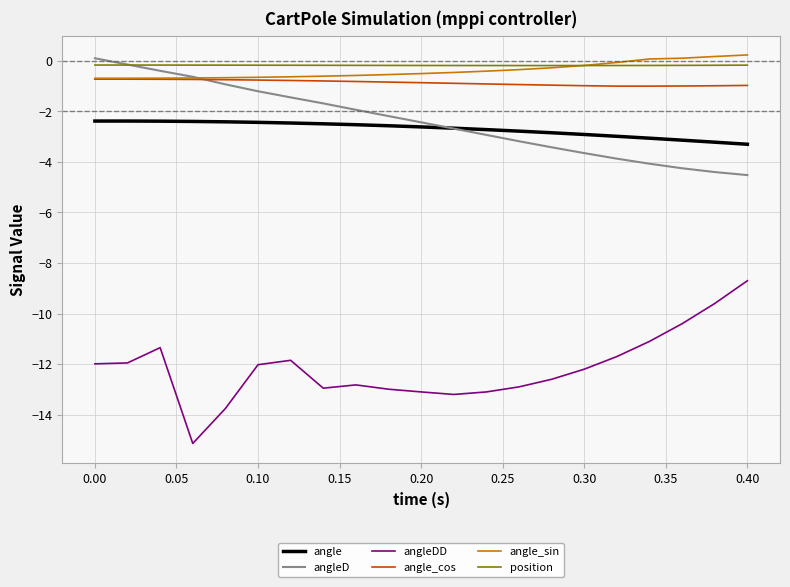

True or false: angle and angle_cos intersect in this chart.

False